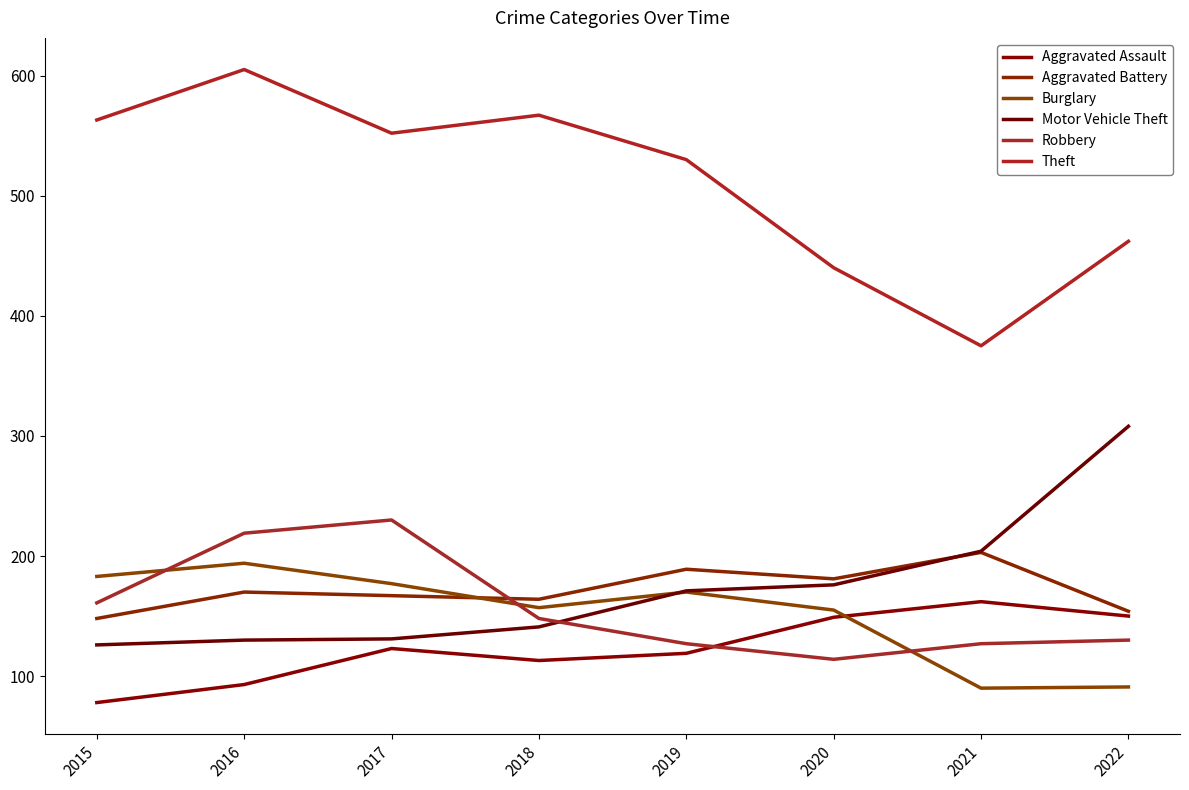

Does the chart display data point markers on the line(s)?

No